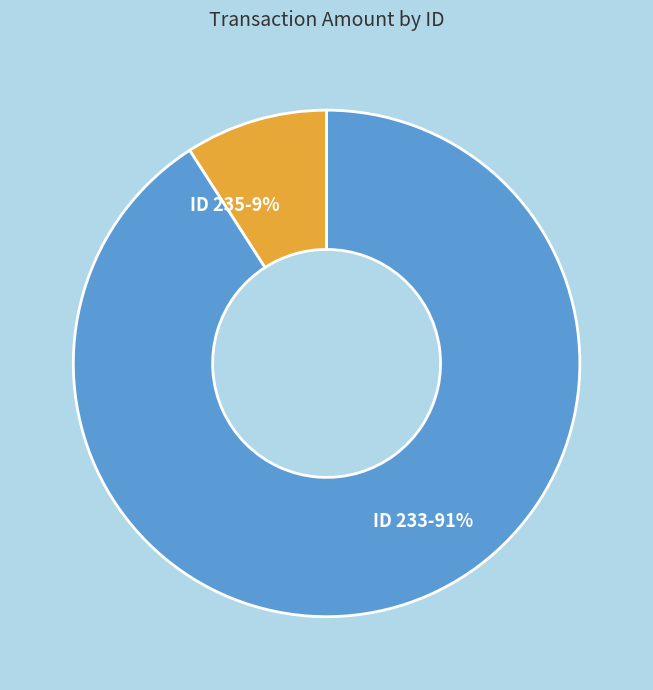

Between ID 235-9% and ID 233-91%, which is larger?

ID 233-91%